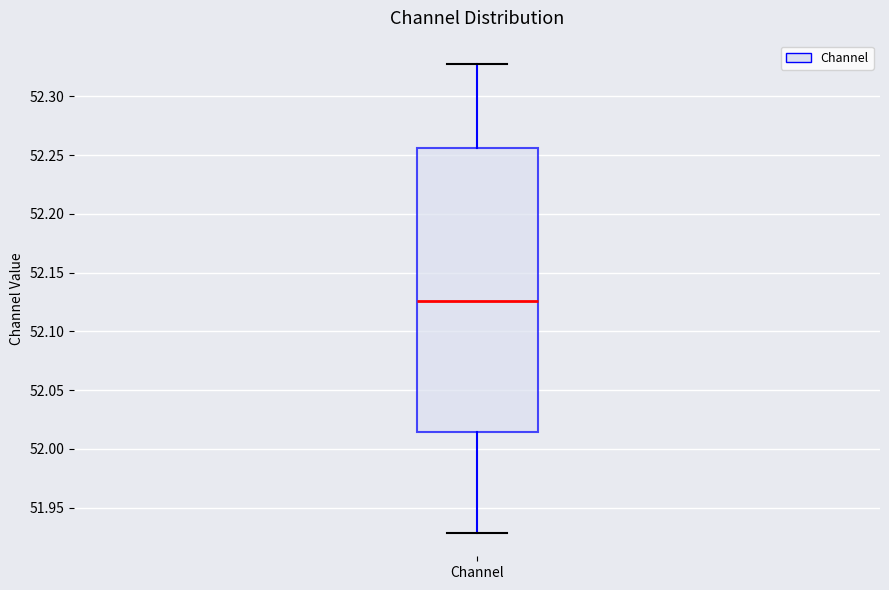

Transcribe this box plot: give where the median line is, the range the box spans, and where the two whiskers end, as read against the y-axis. The values are not printed on the chart, so give them approximately, as read against the axis.

median 52.125, box 52.015 to 52.255, whiskers 51.930 to 52.325